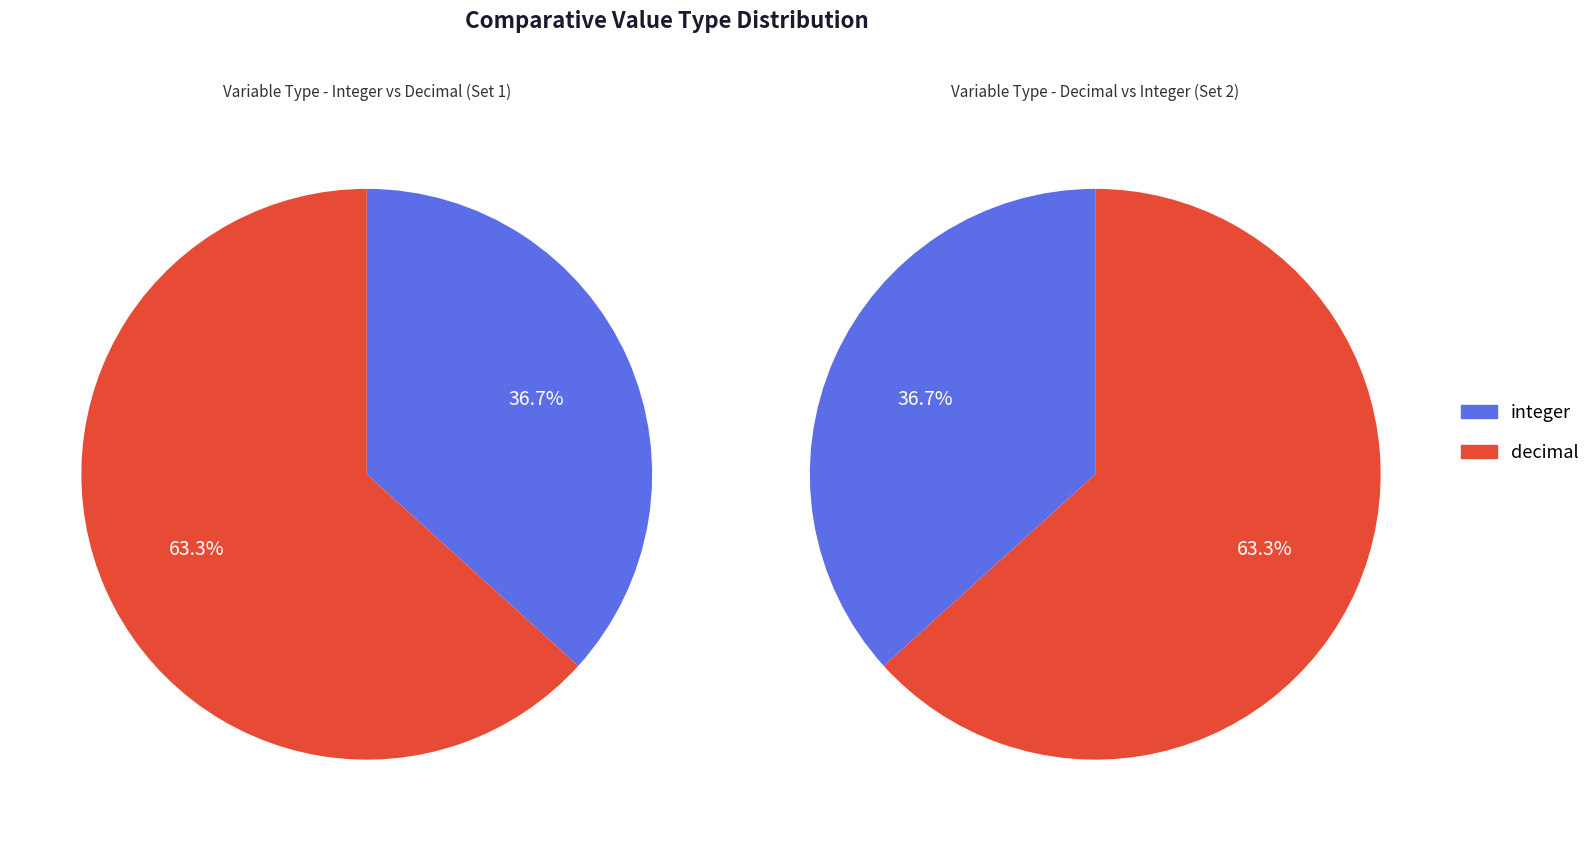

To the nearest percent, what portion does decimal represent?

63%